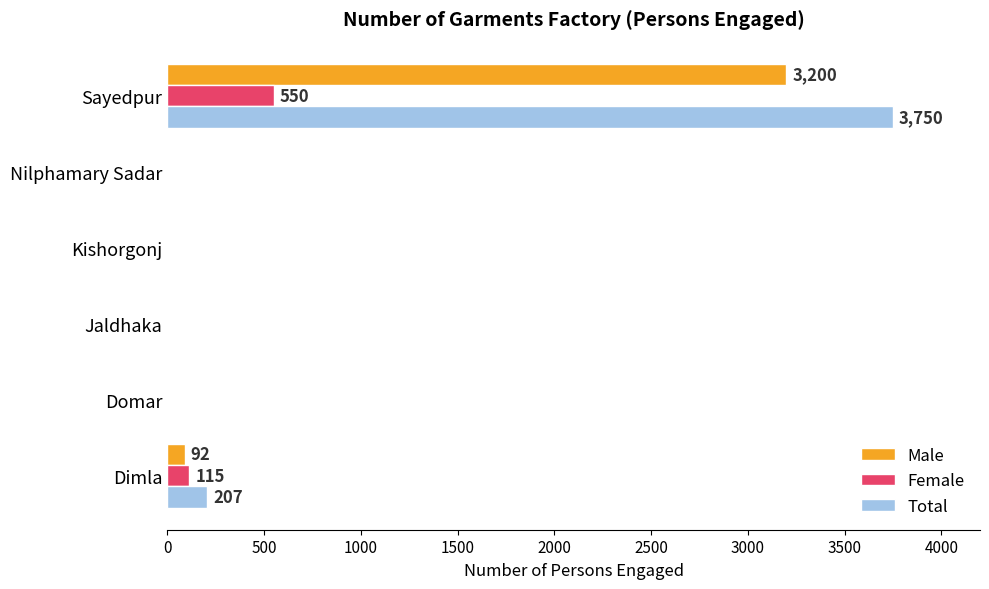

What is the highest value of the Total series?

3750